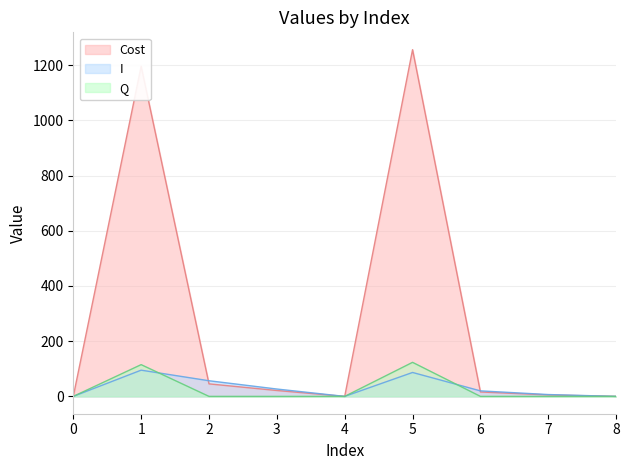

Reading left to right, extract all data points from this chart.

Cost: 0=0.0	1=1196.0	2=45.3	3=21.3	4=0.0	5=1256.0	6=16.0	7=5.3	8=0.0
I: 0=0.0	1=95.0	2=56.7	3=26.7	4=0.0	5=86.7	6=20.0	7=6.7	8=0.0
Q: 0=0.0	1=115.0	2=0.0	3=0.0	4=0.0	5=123.3	6=0.0	7=0.0	8=0.0